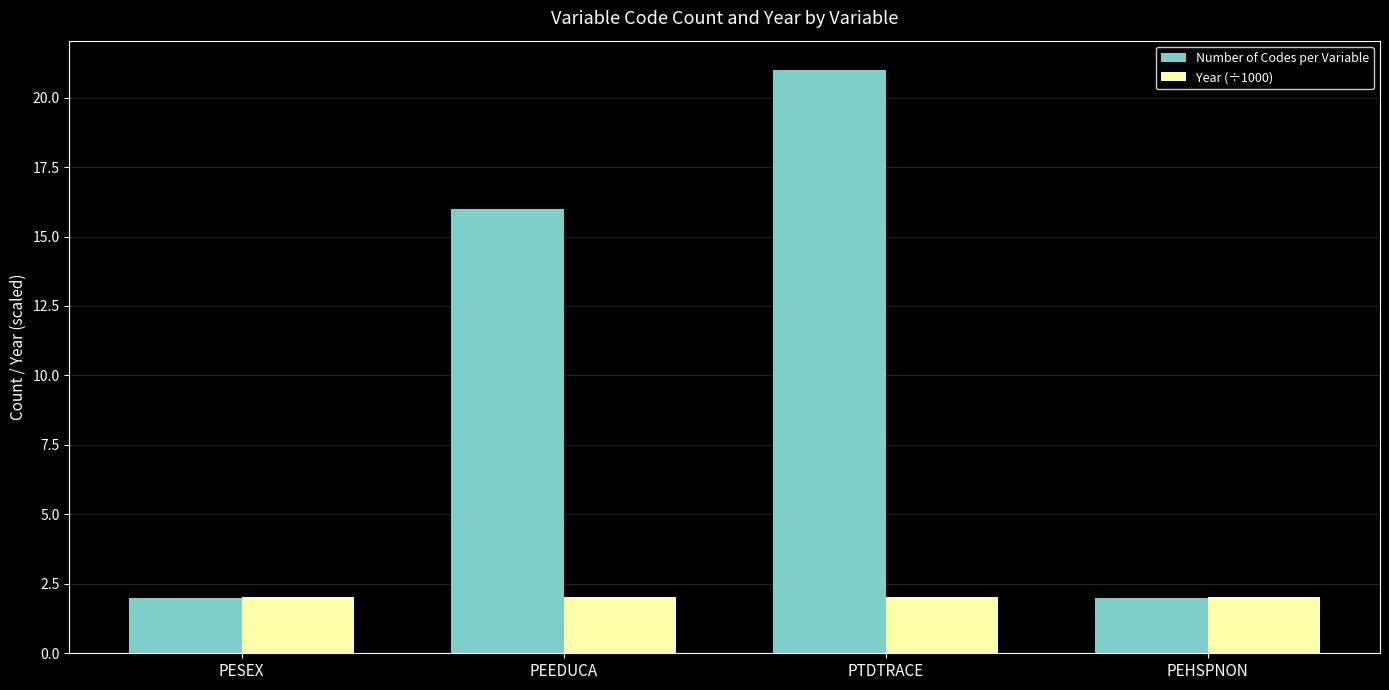

What is the maximum value for Year (÷1000)?

2.0